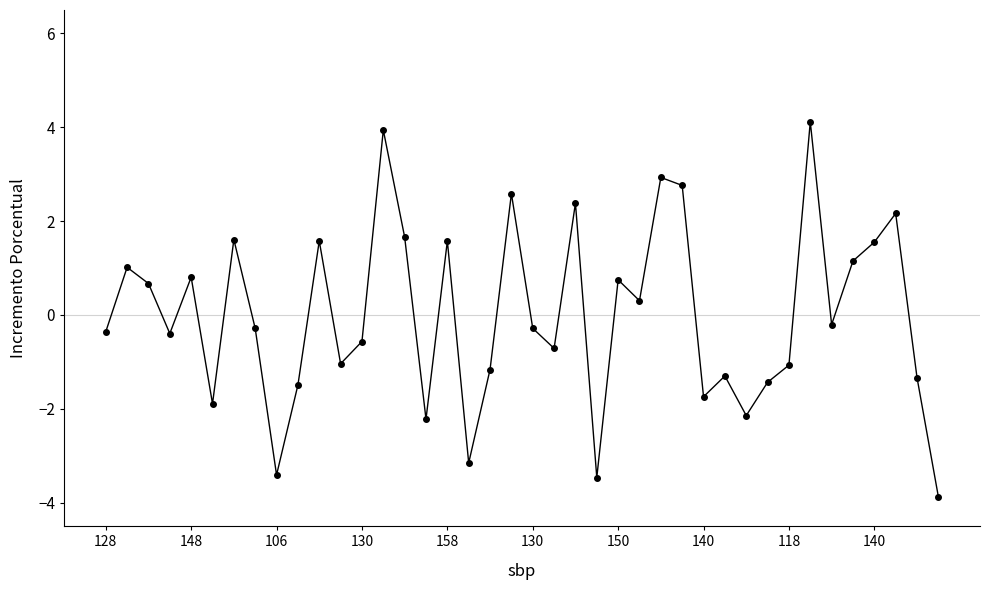

What is the minimum value shown in the chart?

-3.9